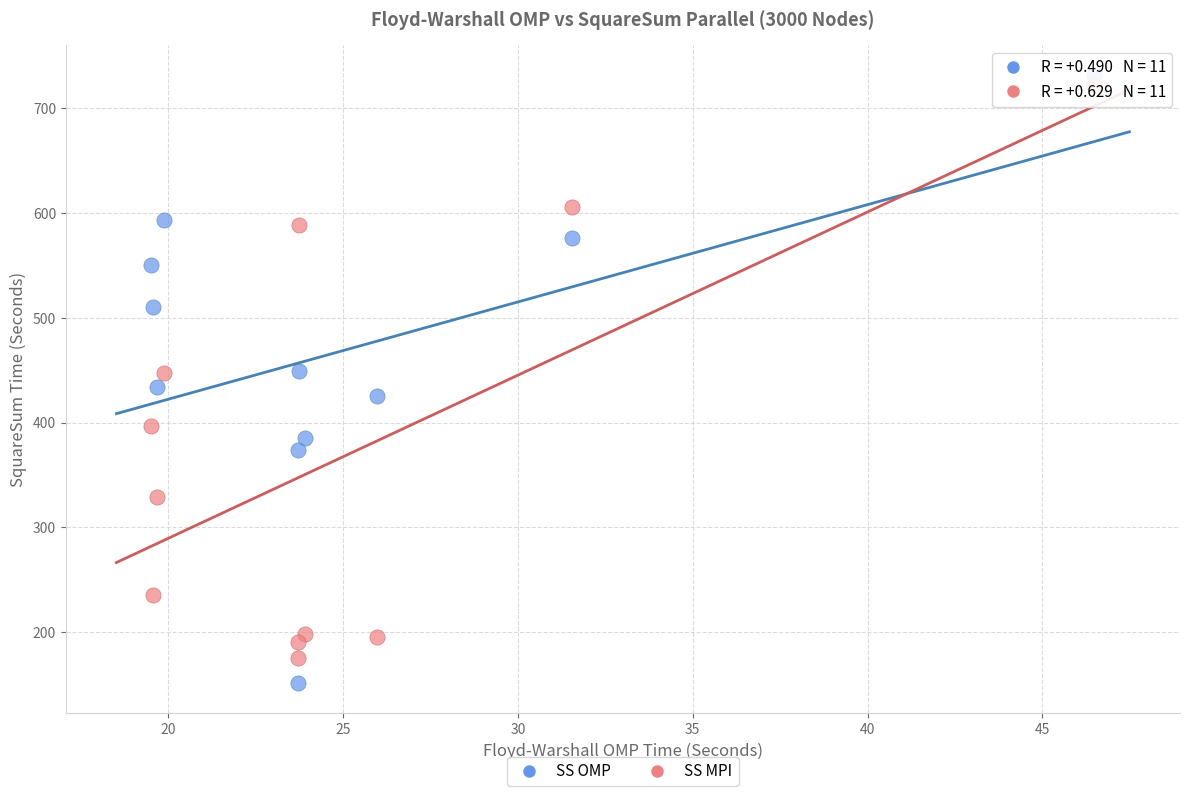

Which series has the largest Y range (max minus min)?

SS OMP